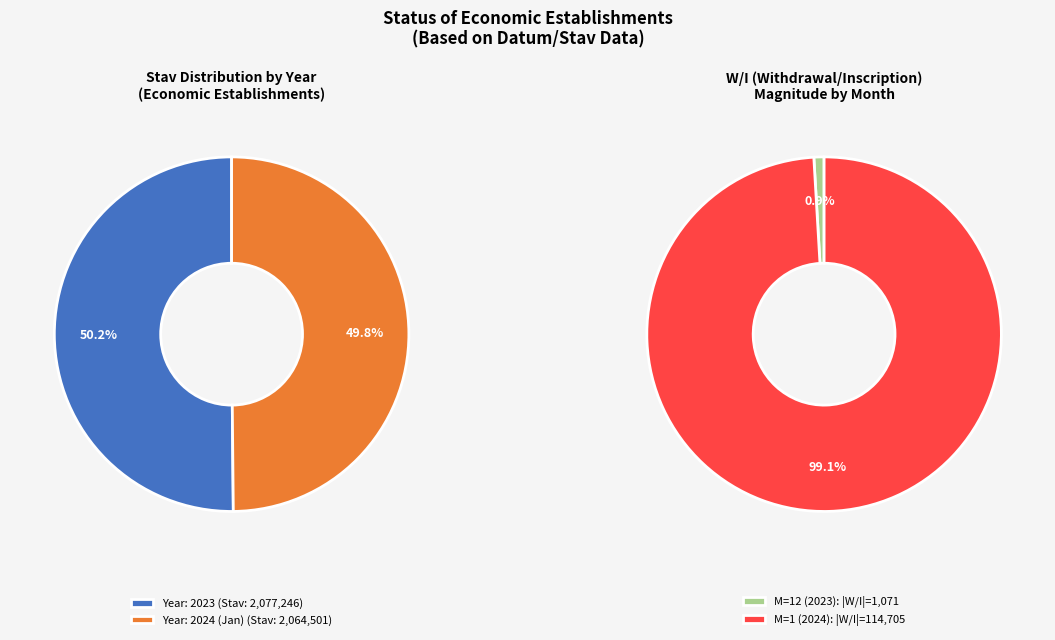

What portion of the pie excludes 2023?

49.8%